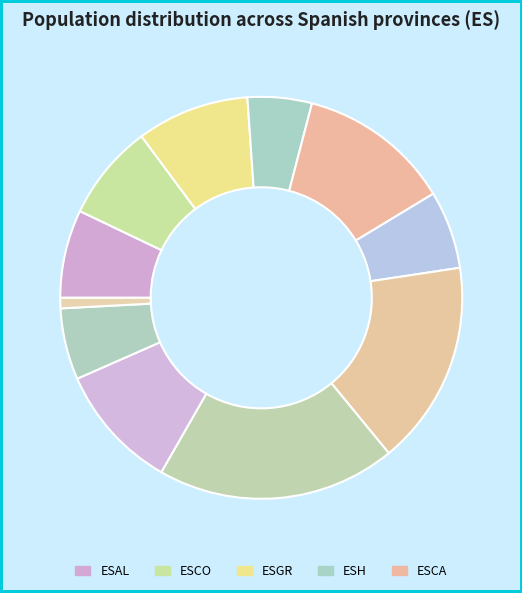

Count the number of slices in the pie.

11